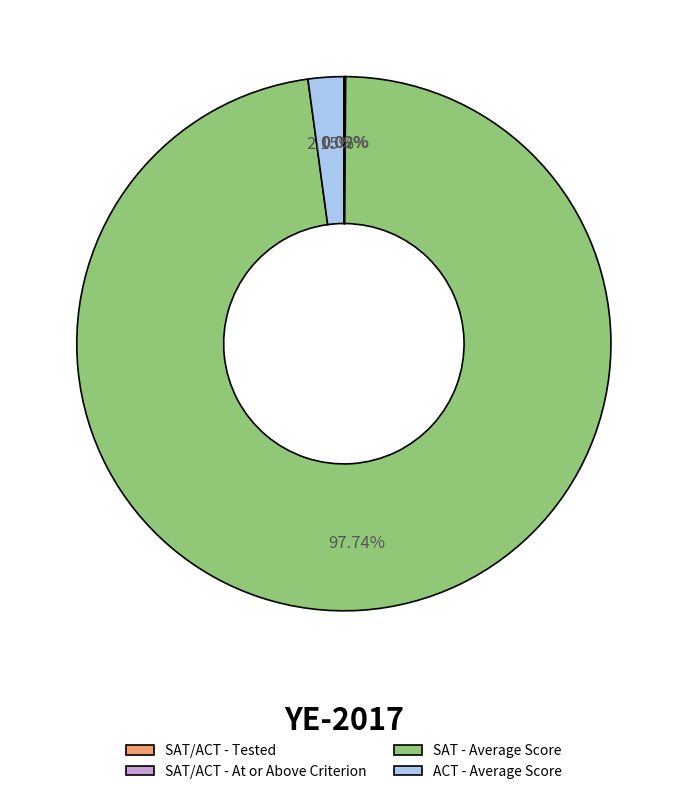

Does any single category account for the majority?

Yes